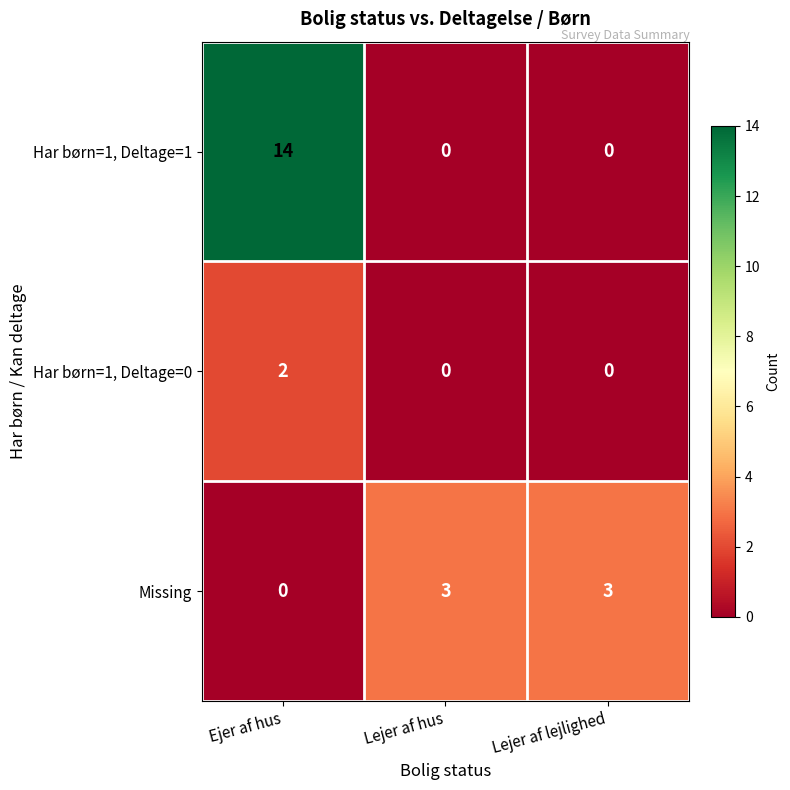

List the series in order of their overall mean, lowest first.

Har børn=1, Deltage=0, Missing, Har børn=1, Deltage=1